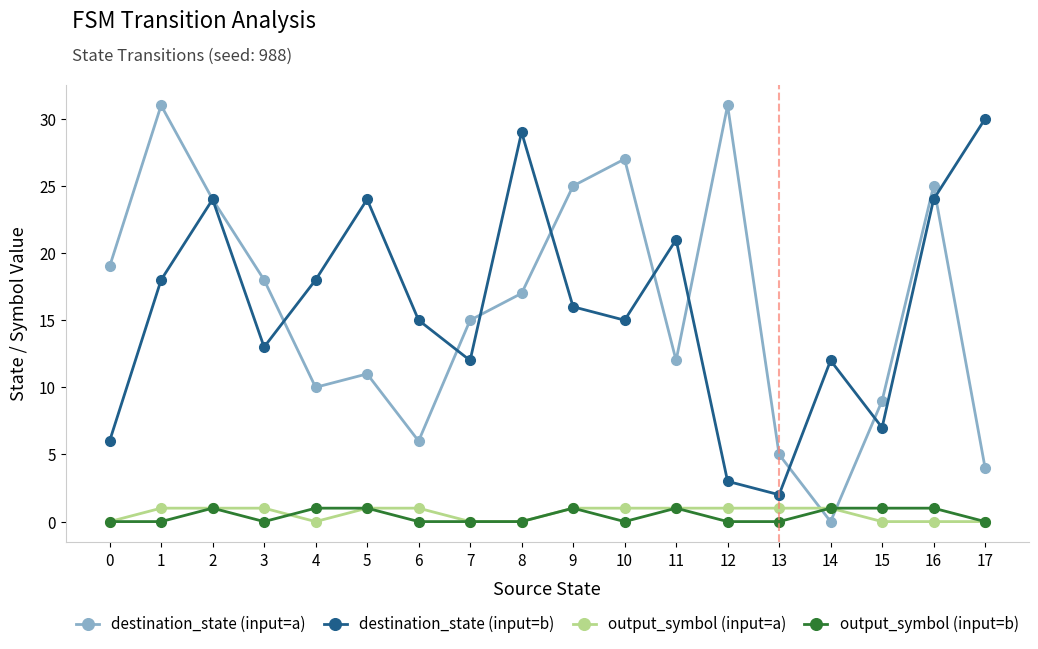

What is the average value of the destination_state (input=b) series?

16